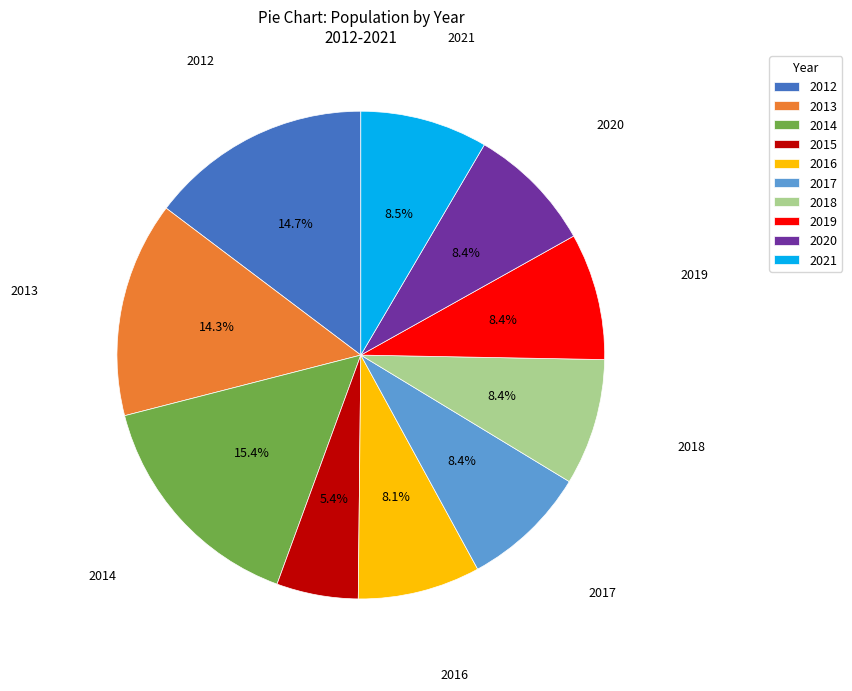

Is it true that 2019 is 1% of the pie?

False